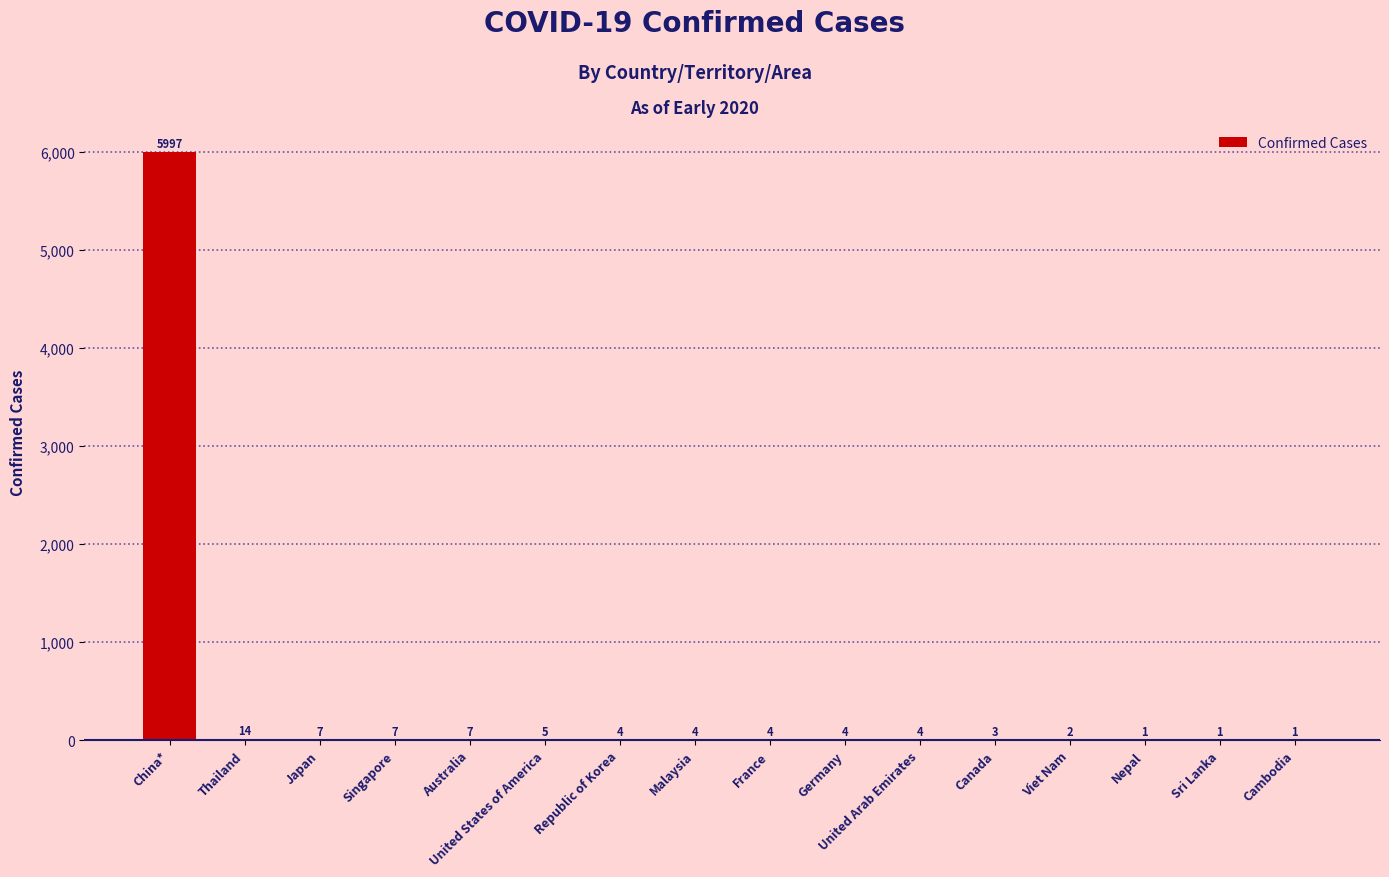

What is the change in value from Singapore to France?

-3